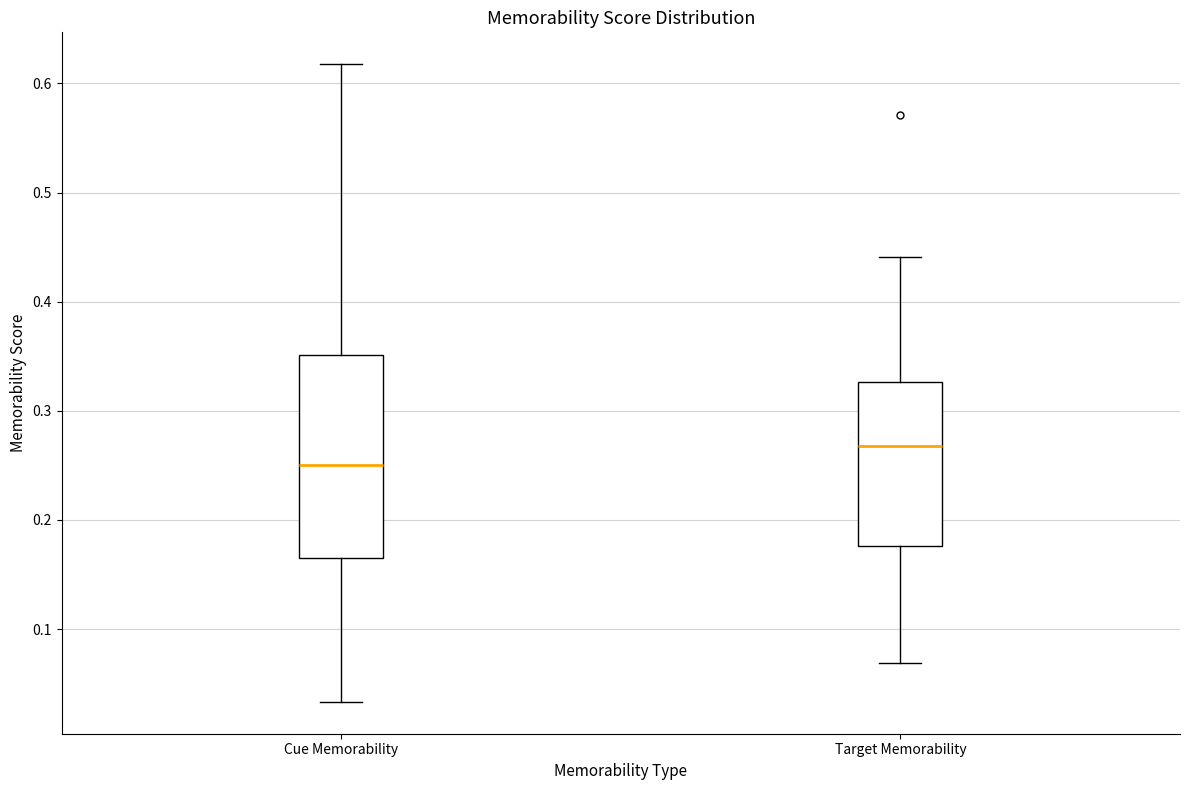

Where does the lower whisker of the box for Cue Memorability end on the y-axis? The values are not printed on the chart, so give them approximately, as read against the axis.

0.03